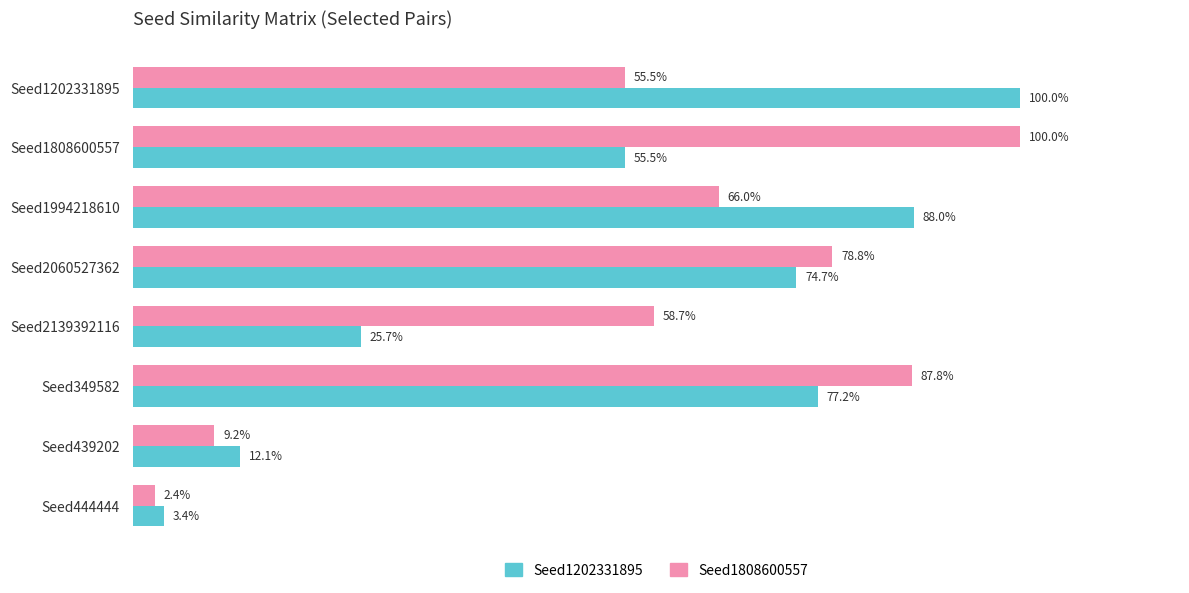

What is the difference between the second highest and minimum values in the Seed1202331895 series?

0.8